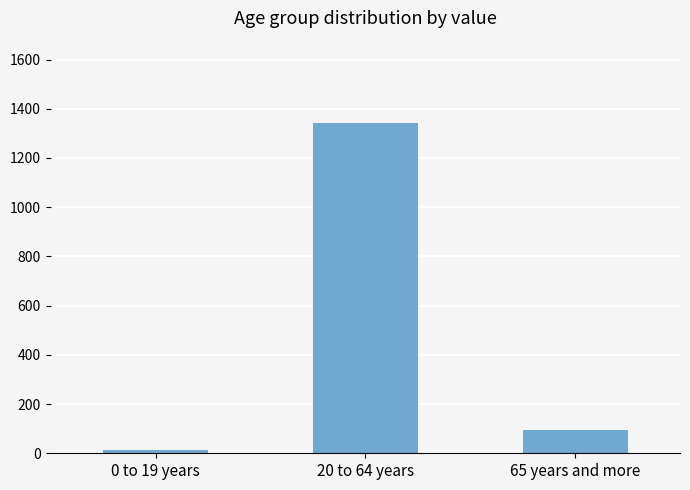

What is the label of the 2nd bar from the right?

20 to 64 years